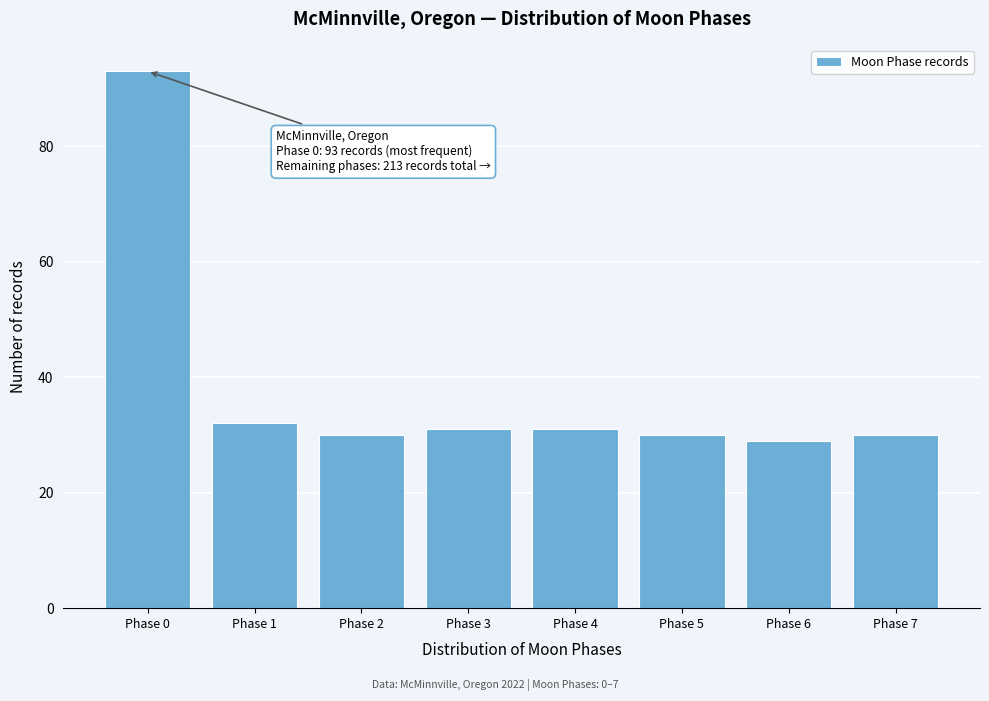

Reading left to right, list all the values displayed in this chart.

Phase 0=93	Phase 1=32	Phase 2=30	Phase 3=31	Phase 4=31	Phase 5=30	Phase 6=29	Phase 7=30